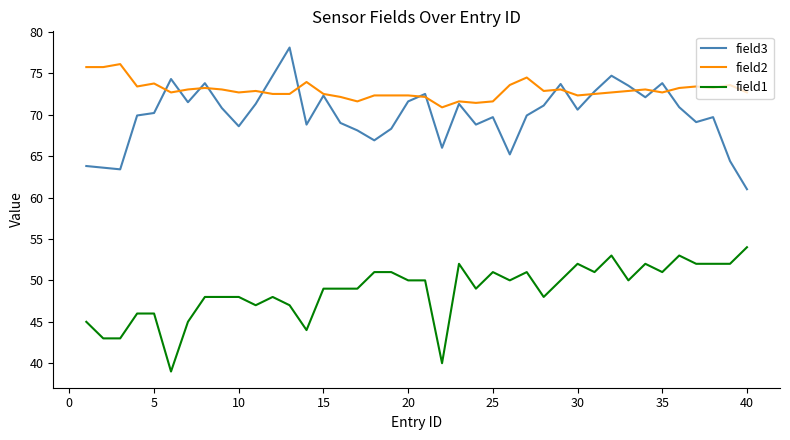

Which series has the largest total across all categories?

field2